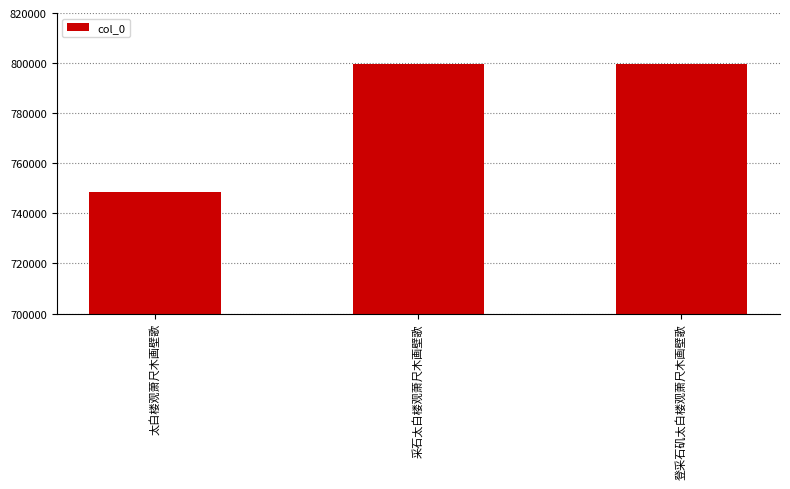

Where is the data nearest to the value 774208?

采石太白楼观萧尺木画壁歌